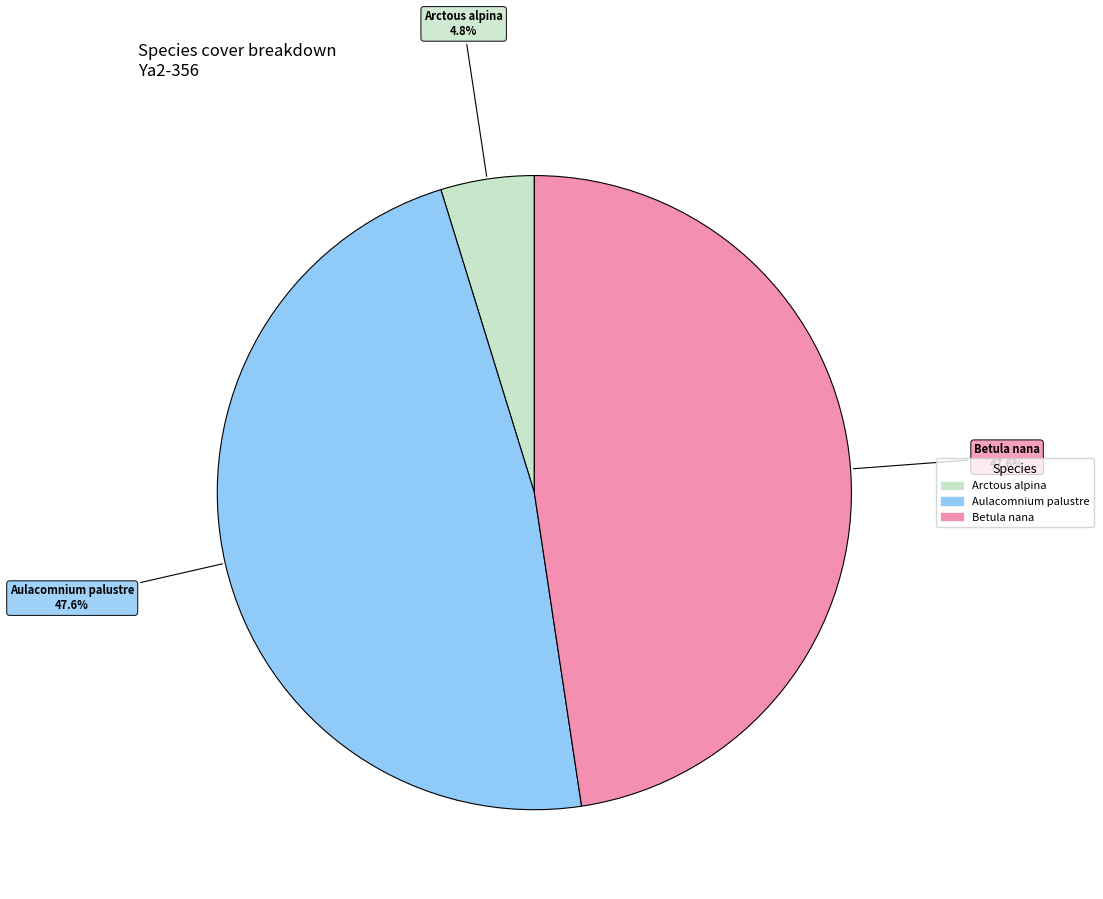

Does any single category account for the majority?

No